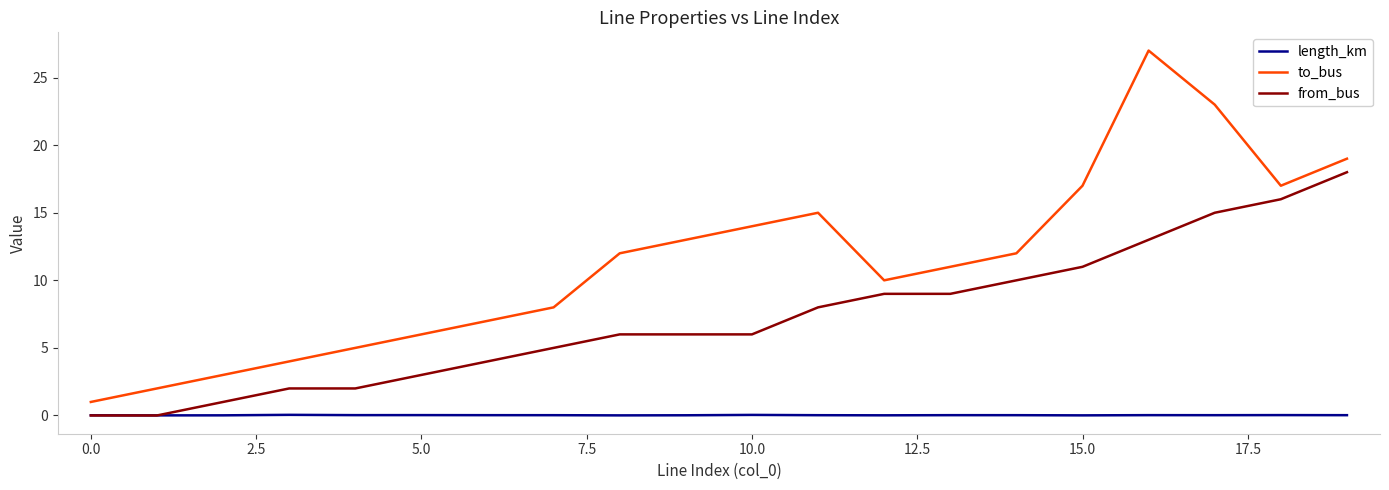

How many lines are shown in the chart?

3